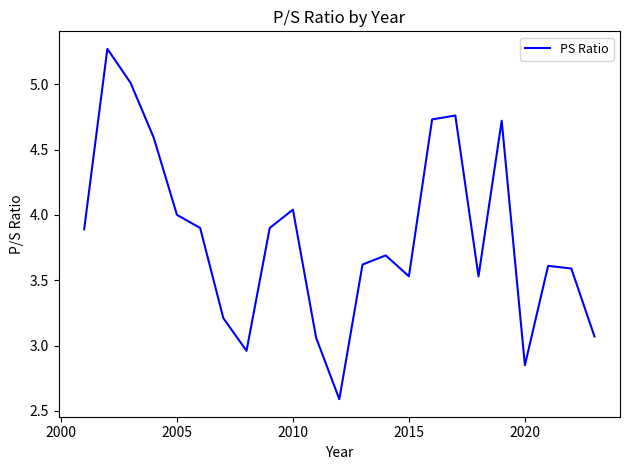

What is the minimum value shown in the chart?

2.6